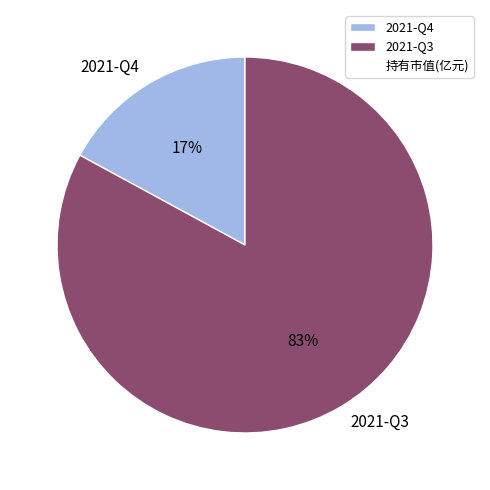

The 2021-Q3 slice represents 74% of the pie. True or false?

False